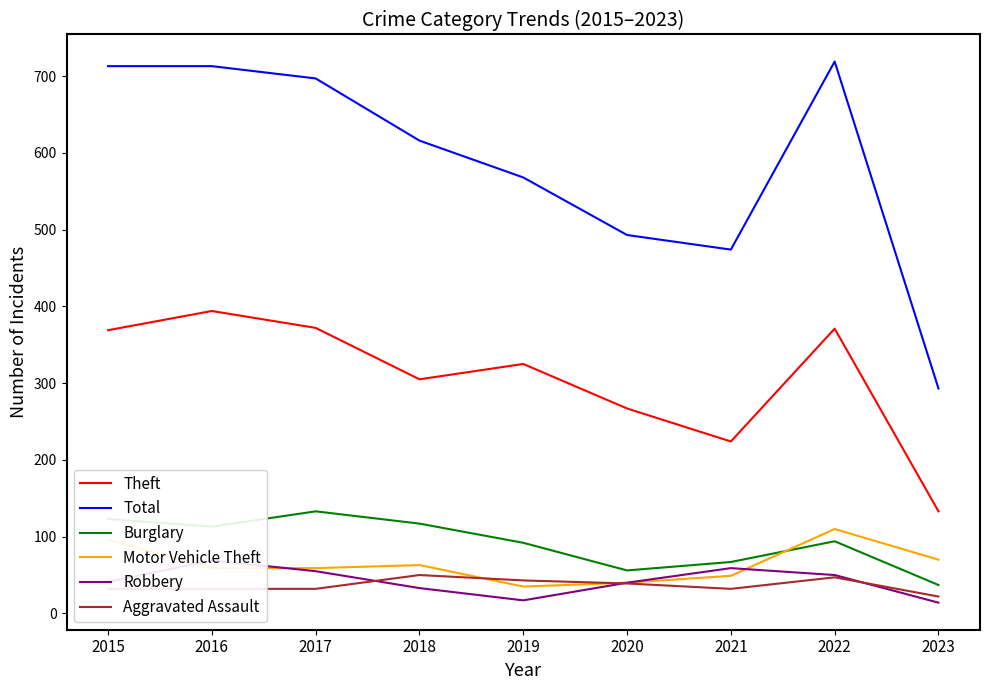

At which category is the sum across all series the highest?

2022